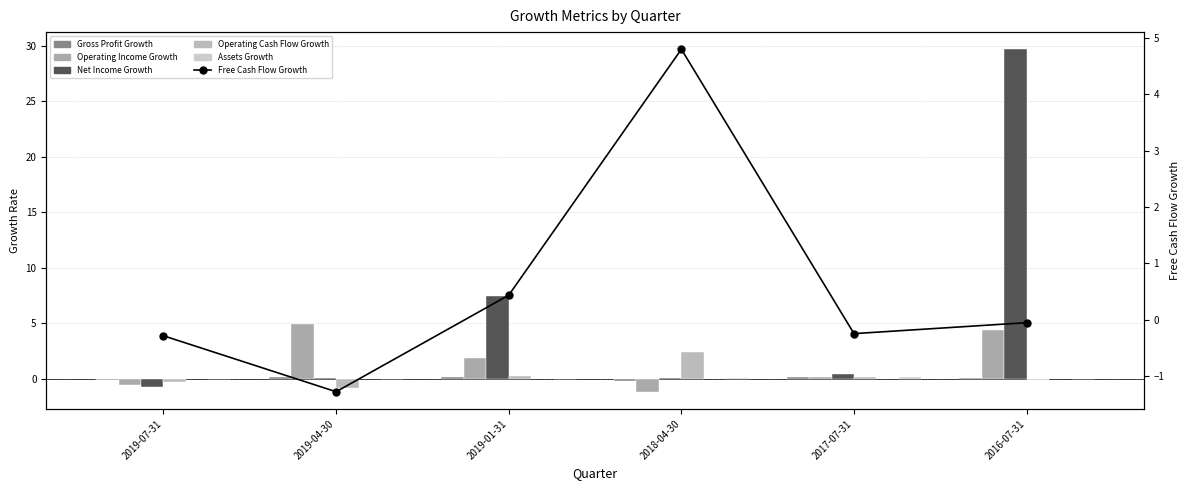

Between 2019-01-31 and 2016-07-31, which series saw the biggest shift?

Net Income Growth